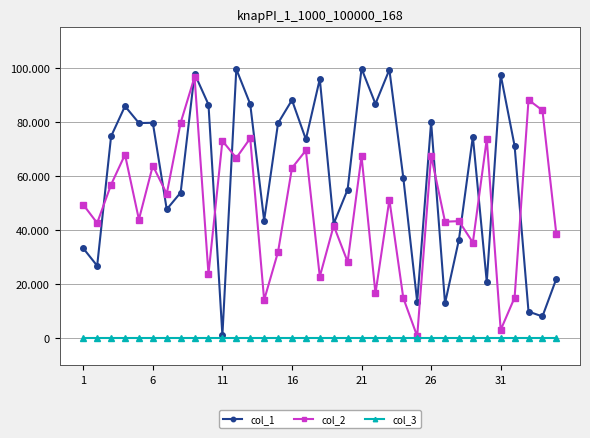

Is this an area chart (filled region under the line)?

No